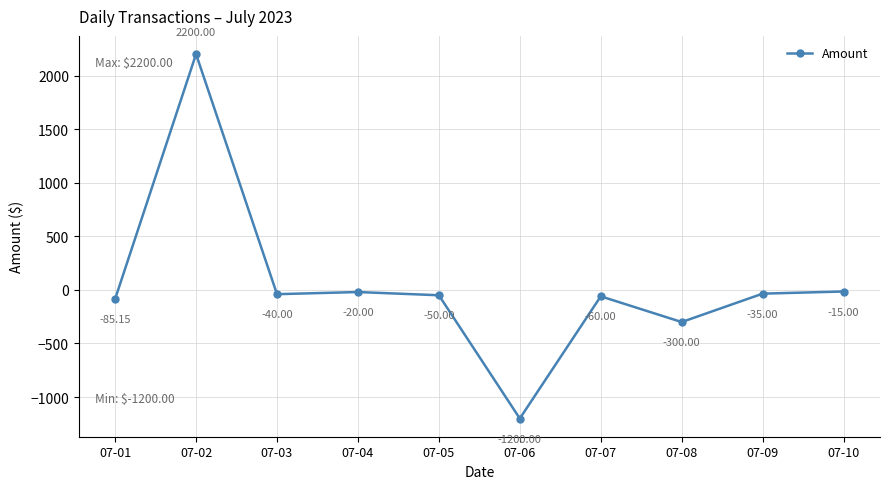

List the labels in order of value, smallest first.

07-06, 07-08, 07-01, 07-07, 07-05, 07-03, 07-09, 07-04, 07-10, 07-02